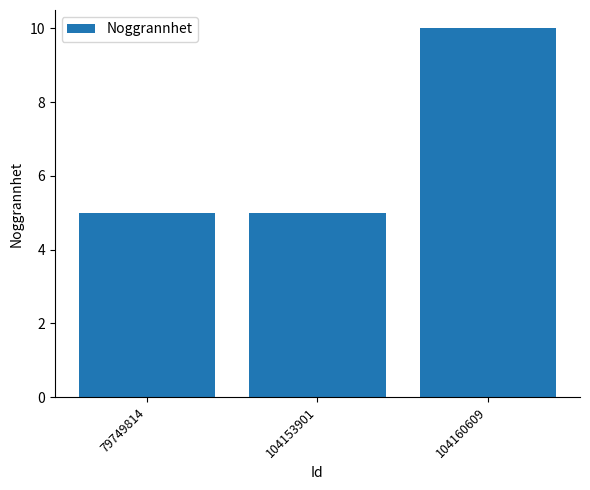

Does the chart contain stacked bars?

No